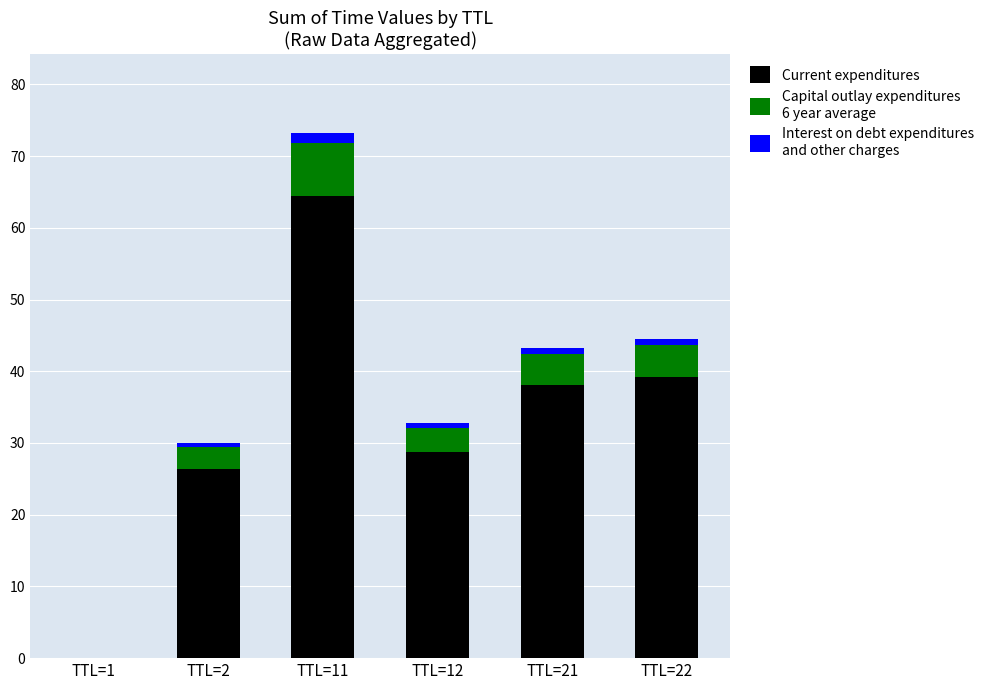

At which category is the sum across all series the highest?

TTL=11